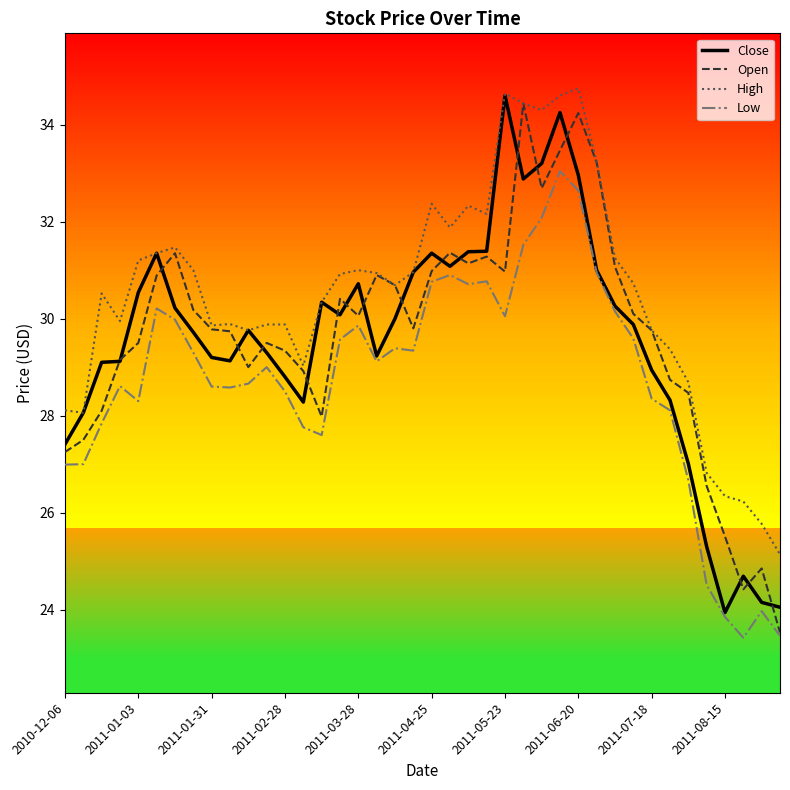

The value of Close at 2011-07-18 is 28.9. True or false?

True